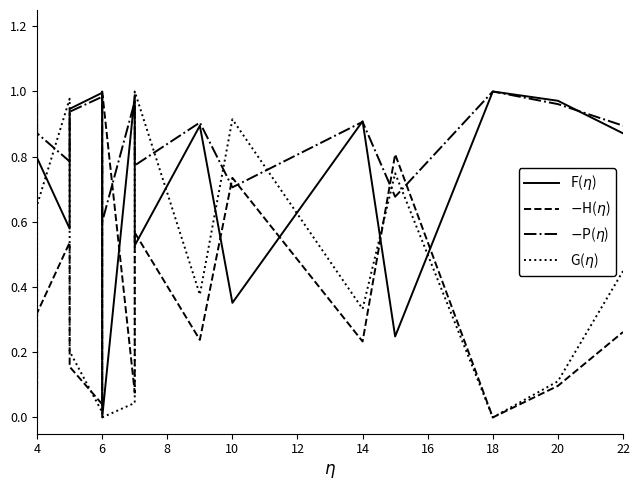

True or false: $-$P($\eta$) has more than 0 points higher than both neighbors.

True